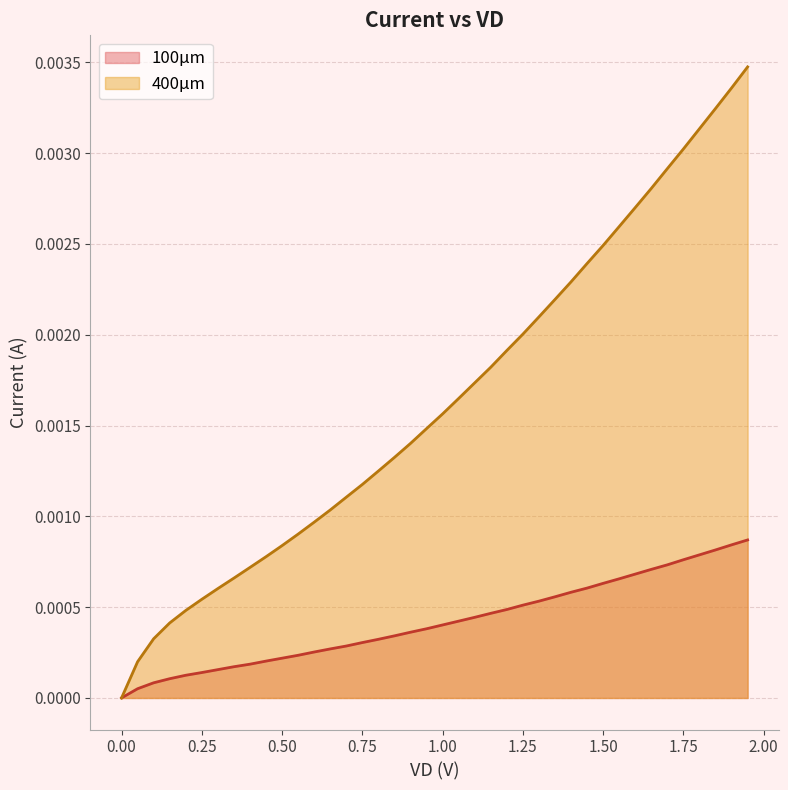

Which series has the widest spread of values?

400µm